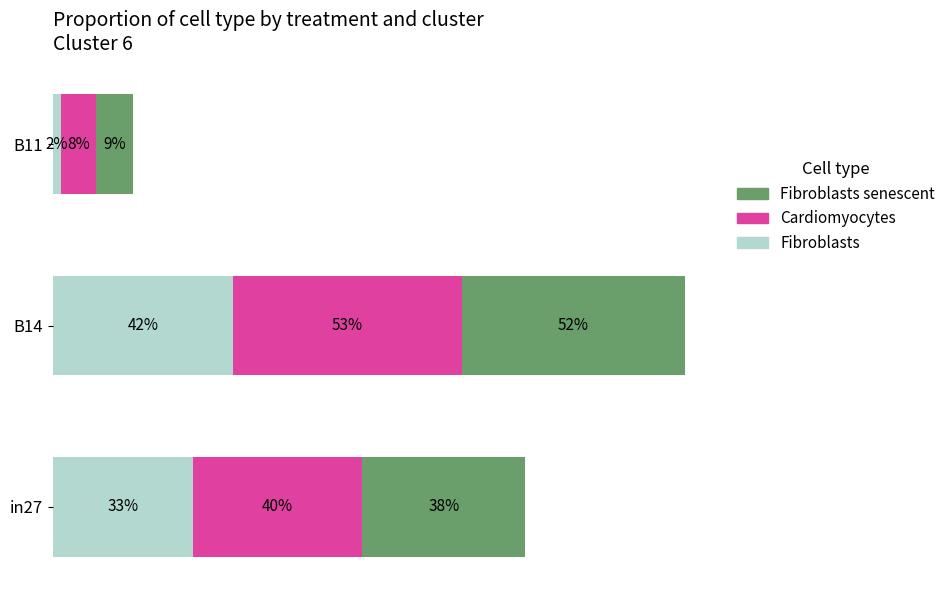

How many groups of bars are there?

3